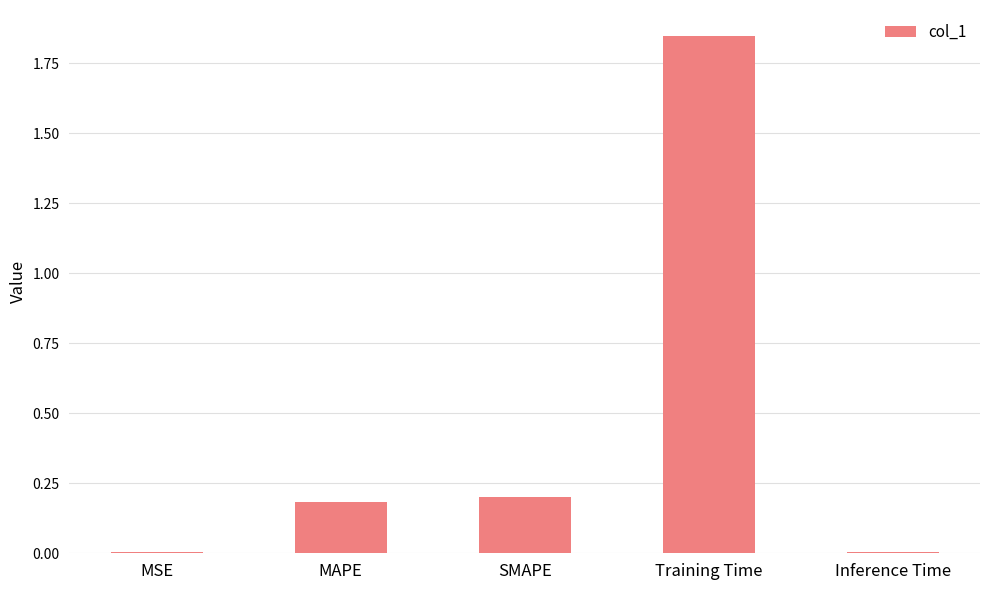

Does the chart contain stacked bars?

No